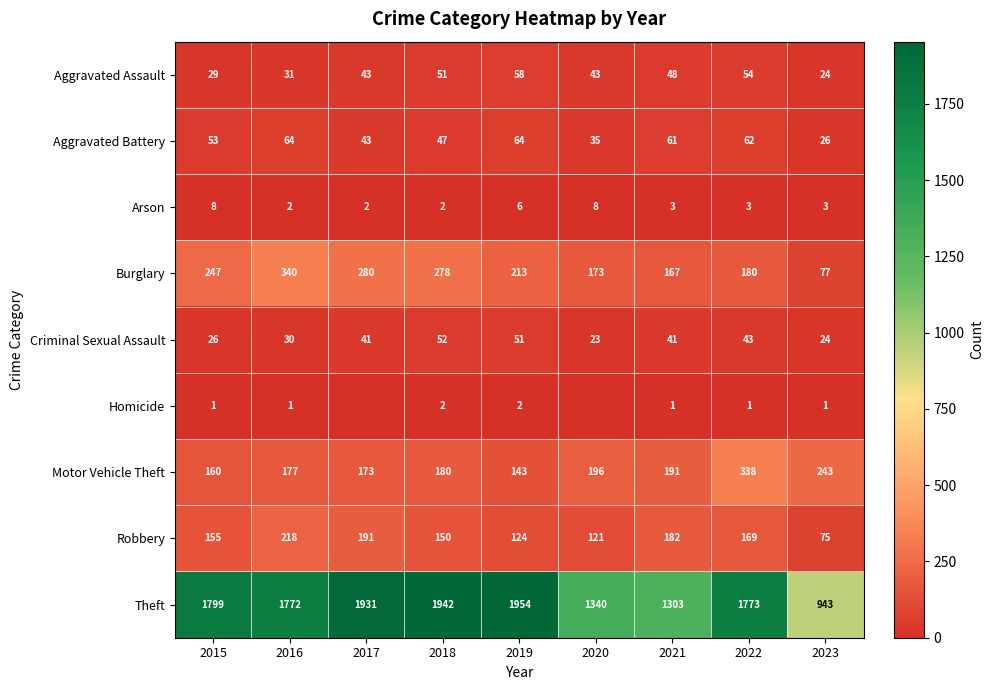

What value does the Robbery series have at 2022?

169